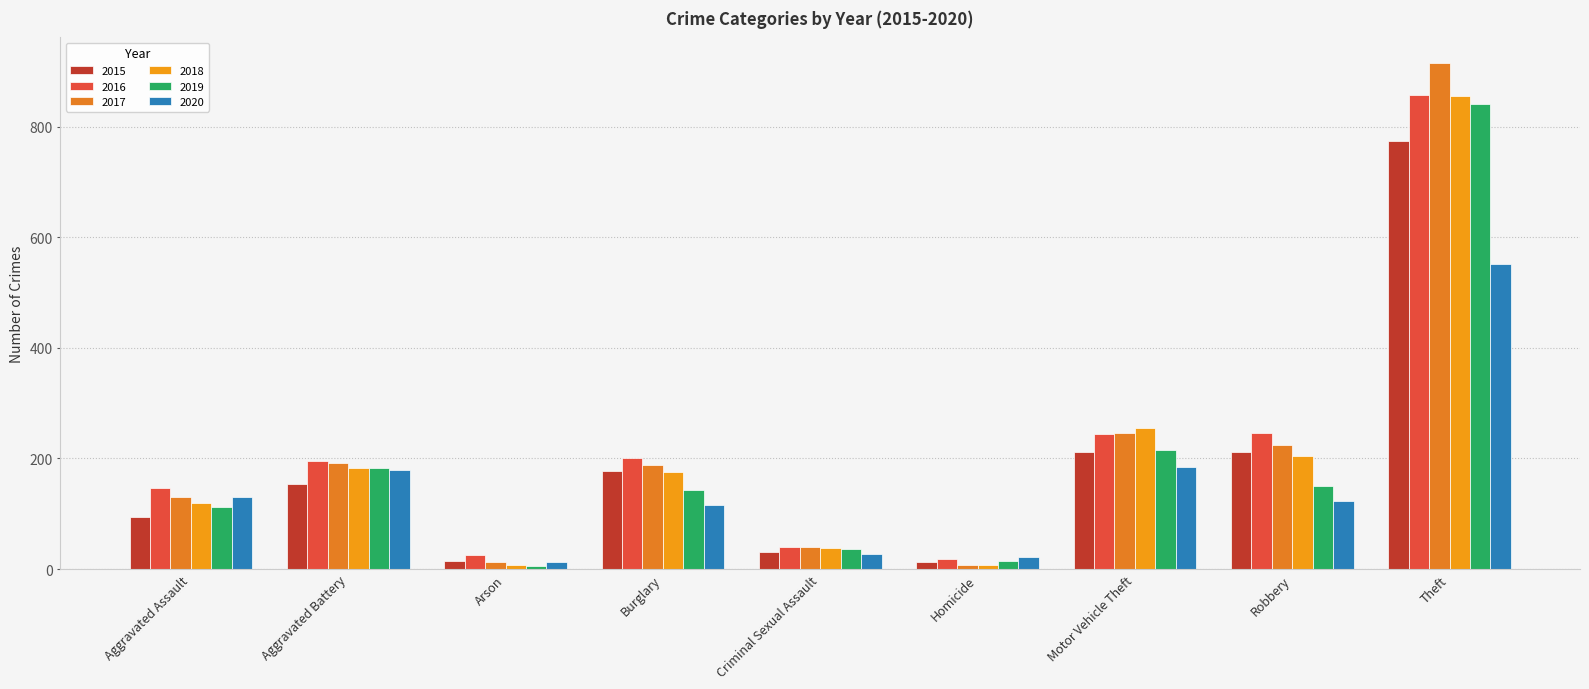

How many data points in 2017 are less than 189?

4